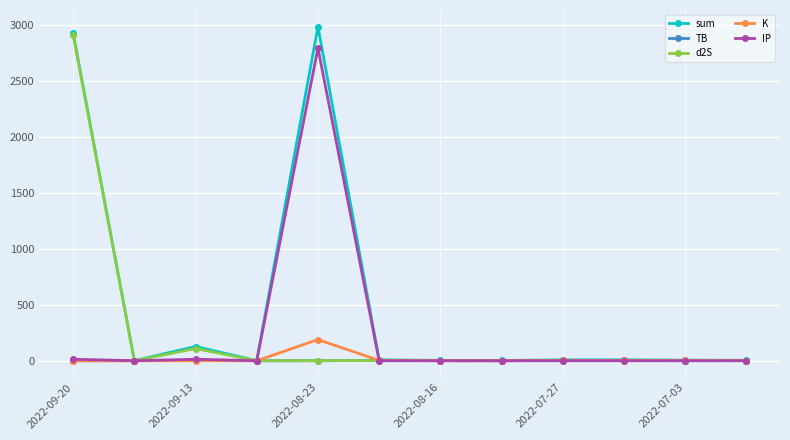

True or false: TB has more than 1 points higher than both neighbors.

True